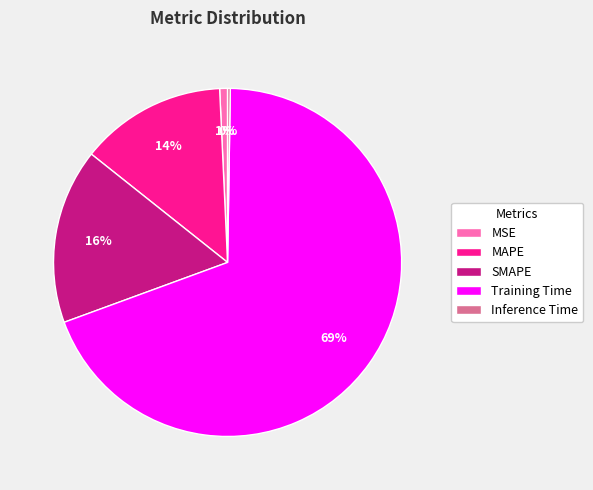

Which slice represents more than half of the pie?

Training Time